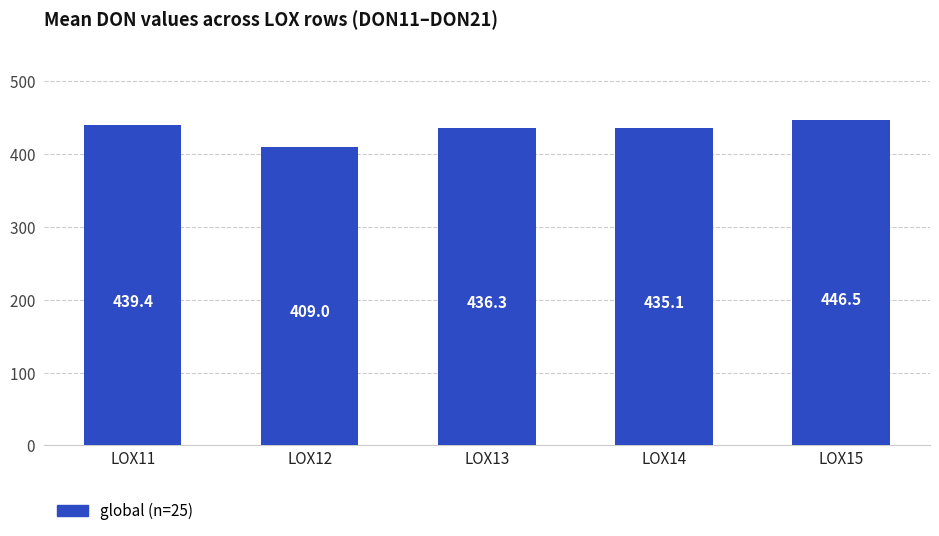

What is the value of the 4th bar from the left?

435.1